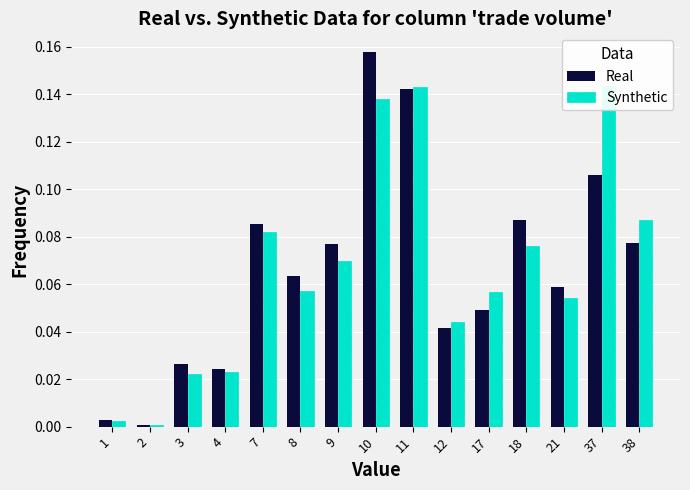

Which series has the largest total across all categories?

Real